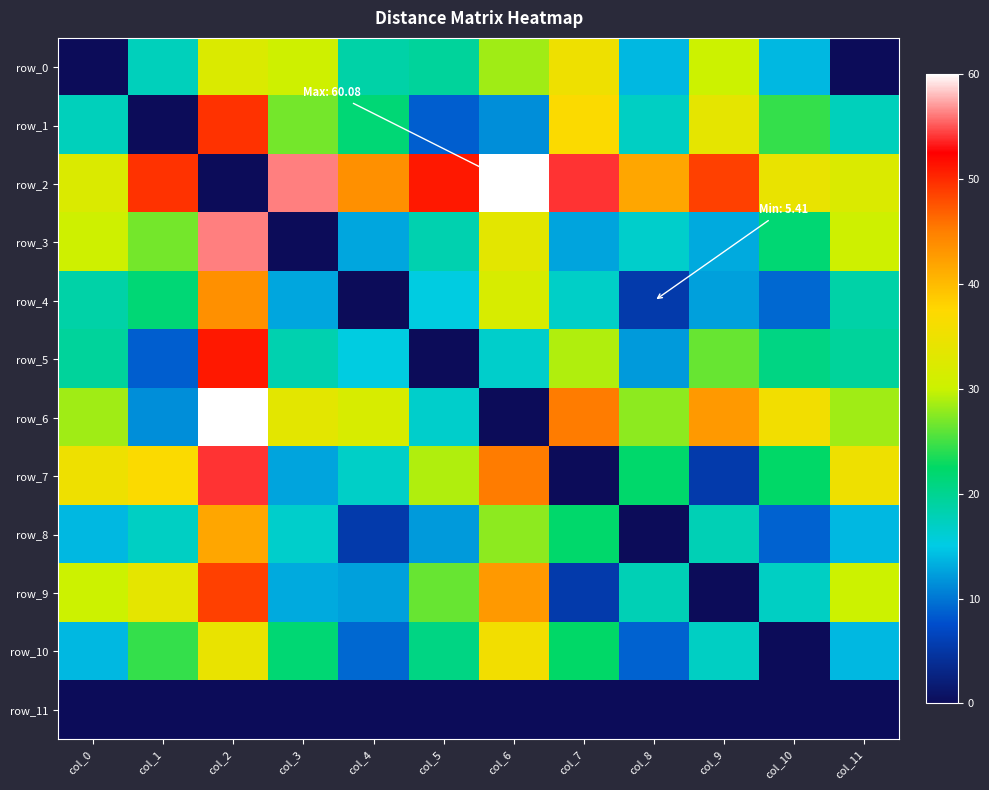

What is the difference between the row_4 values at col_3 and col_0?

5.9